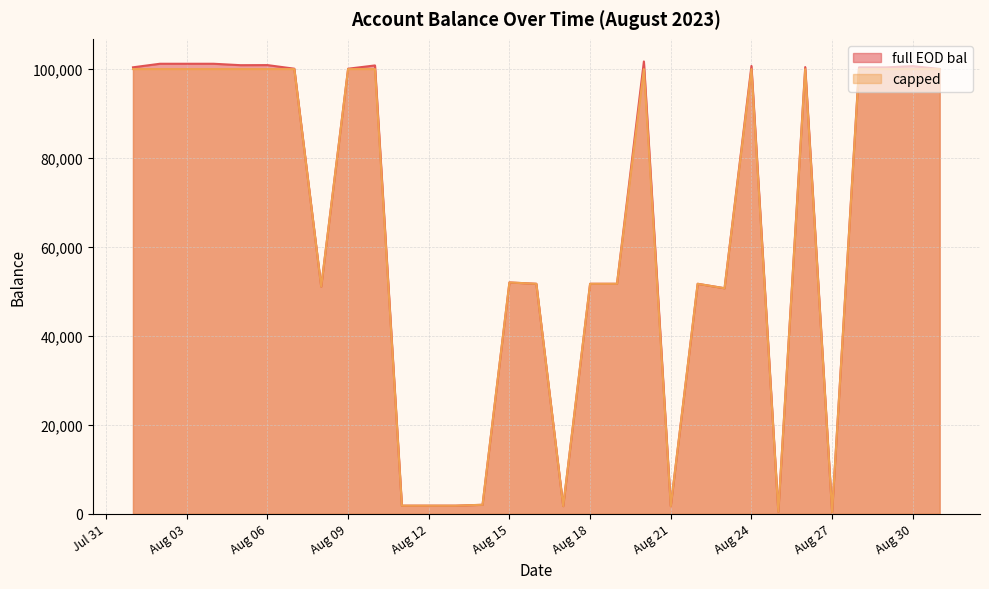

At which label is capped closest to 50192?

2023-08-23